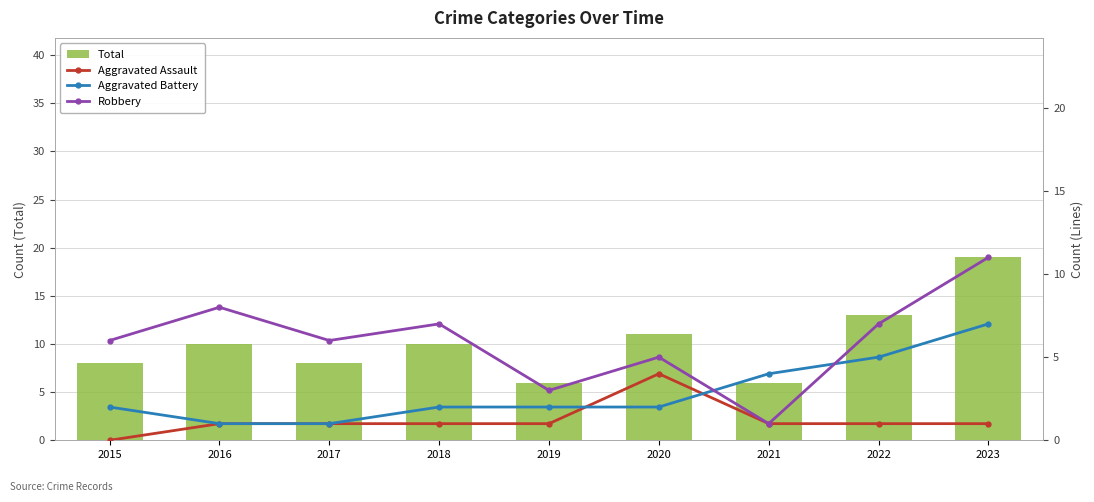

What are all the series names shown in the legend?

Total, Aggravated Assault, Aggravated Battery, Robbery